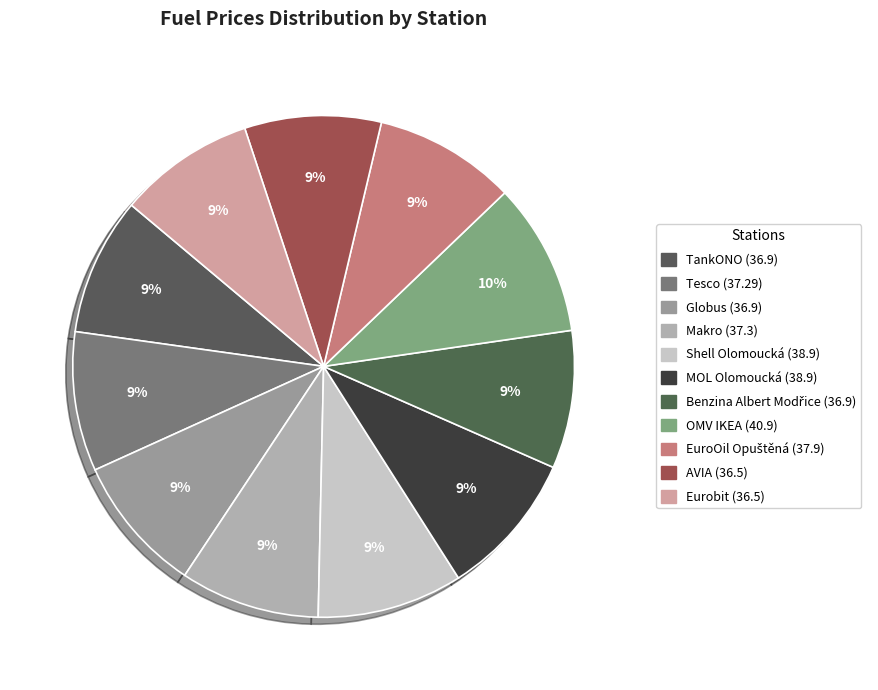

What is the smallest slice in the pie chart?

AVIA